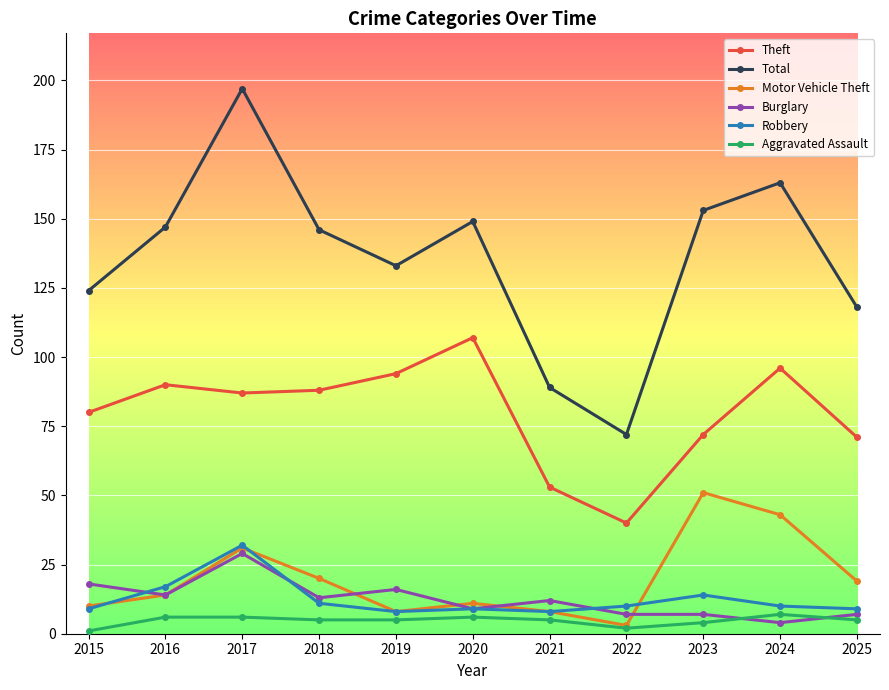

At which label does Theft reach its peak?

2020